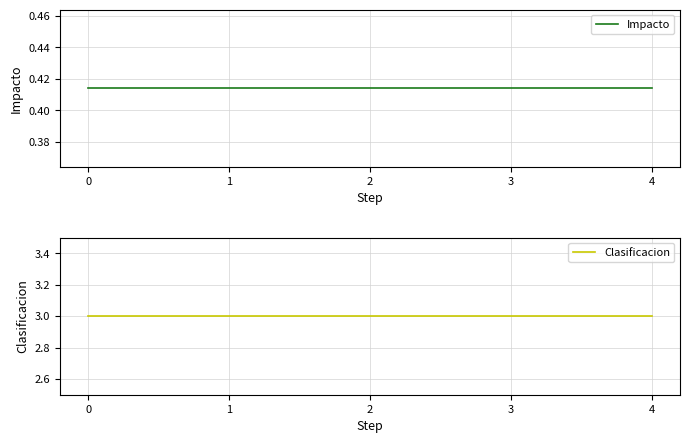

Reading left to right, transcribe all the data shown in this chart.

Impacto: 0=0.4	1=0.4	2=0.4	3=0.4	4=0.4
Clasificacion: 0=3.0	1=3.0	2=3.0	3=3.0	4=3.0